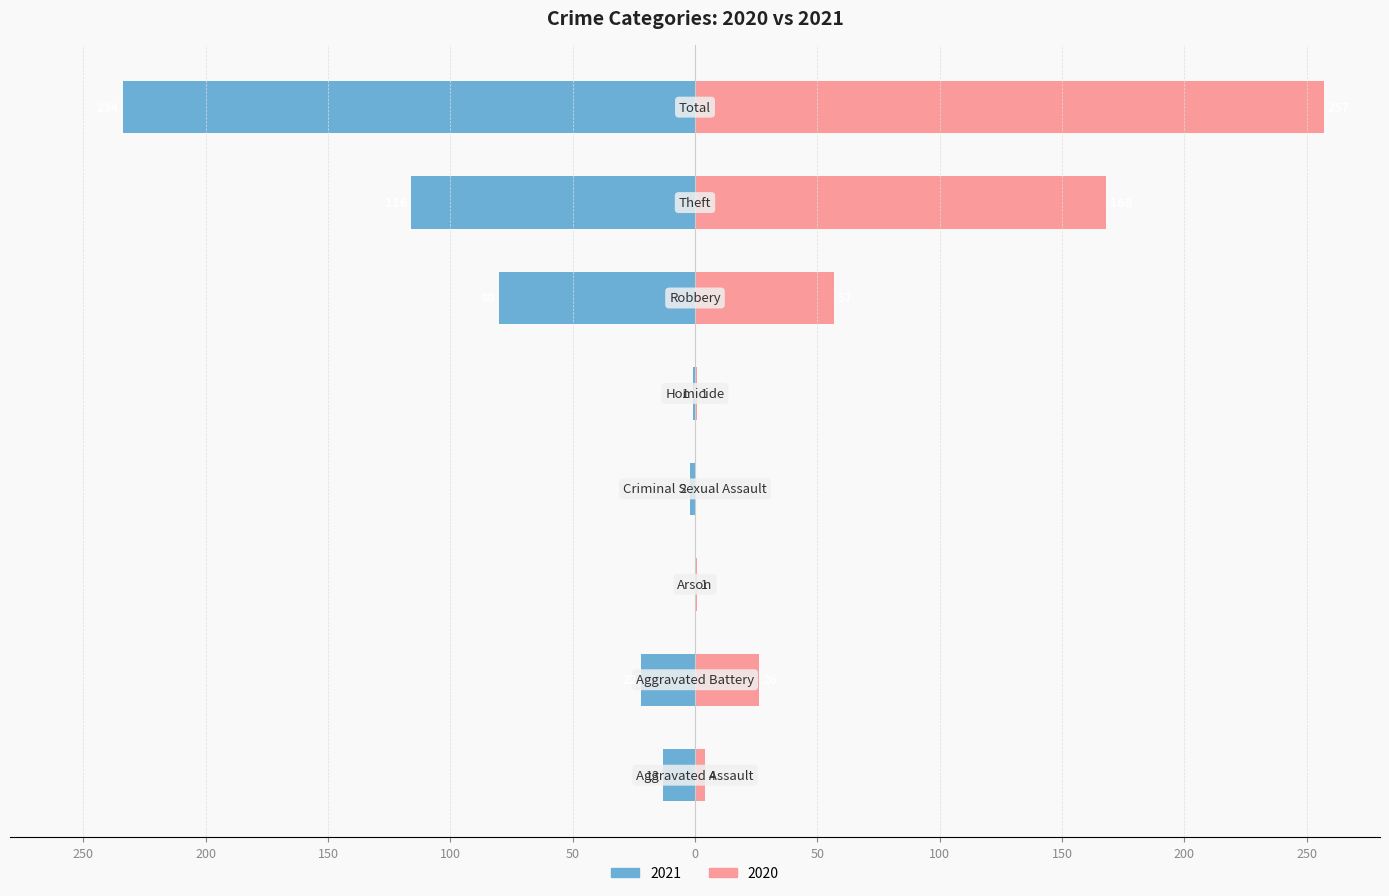

How many groups of bars are there?

8